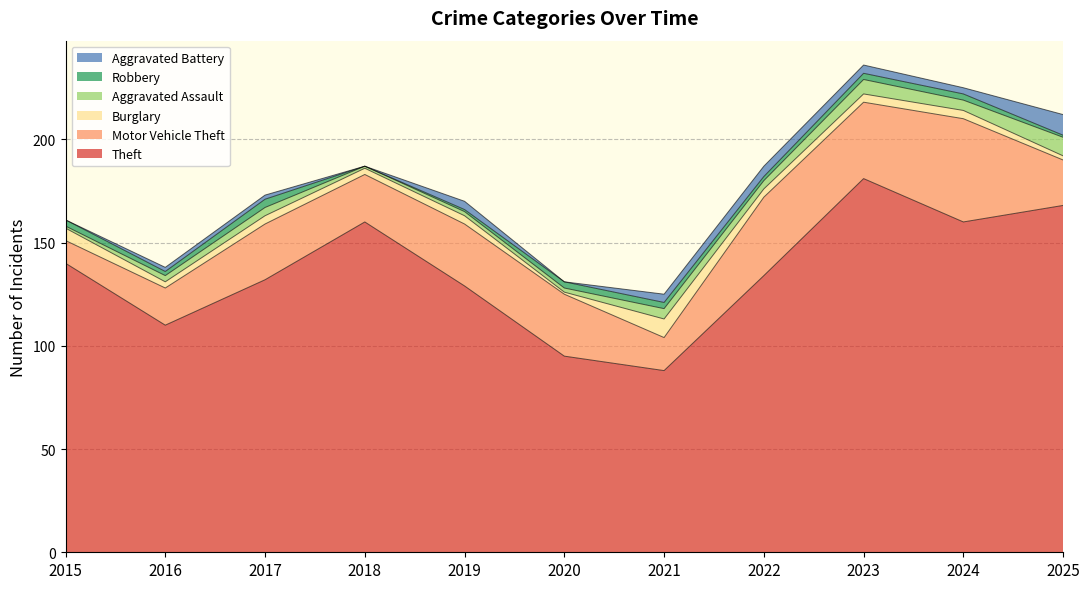

Where is Motor Vehicle Theft nearest to the value 30?

2019